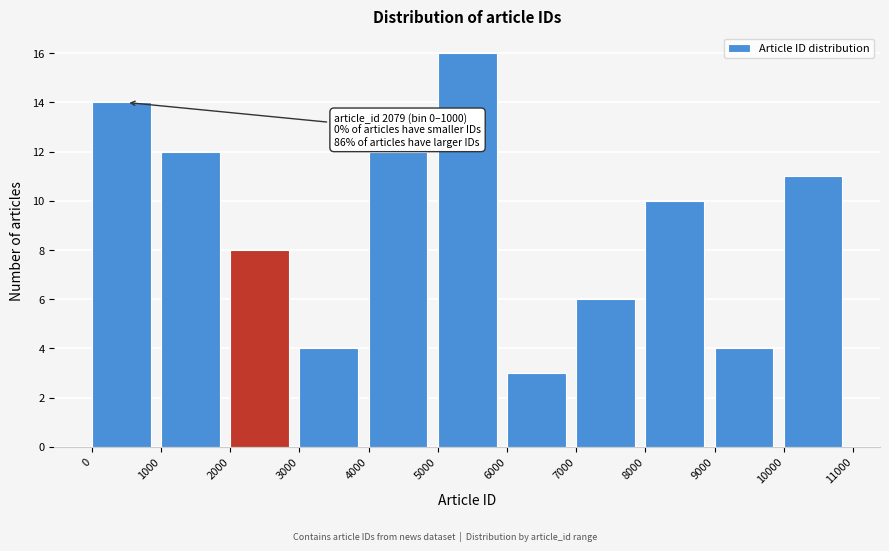

Over which range of the x-axis is the bar tallest?

5000 to 6000